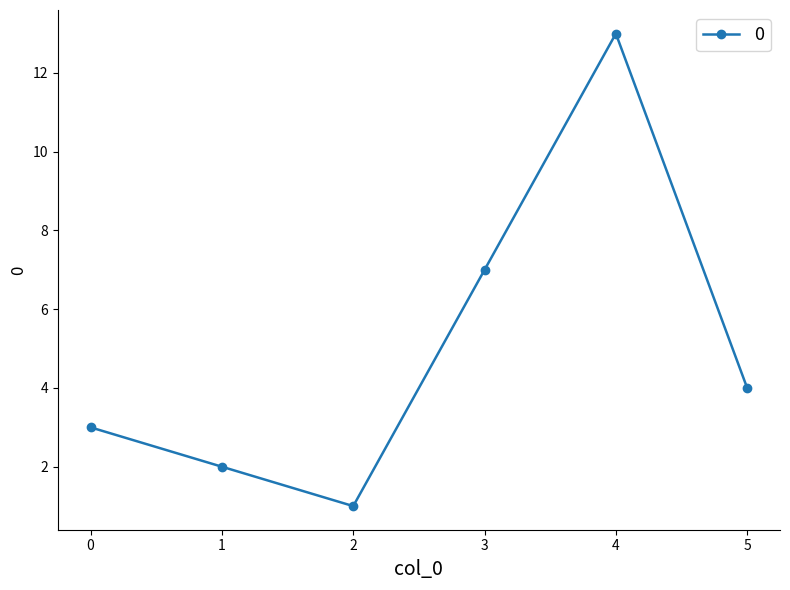

Rank the categories by value from highest to lowest.

4, 3, 5, 0, 1, 2